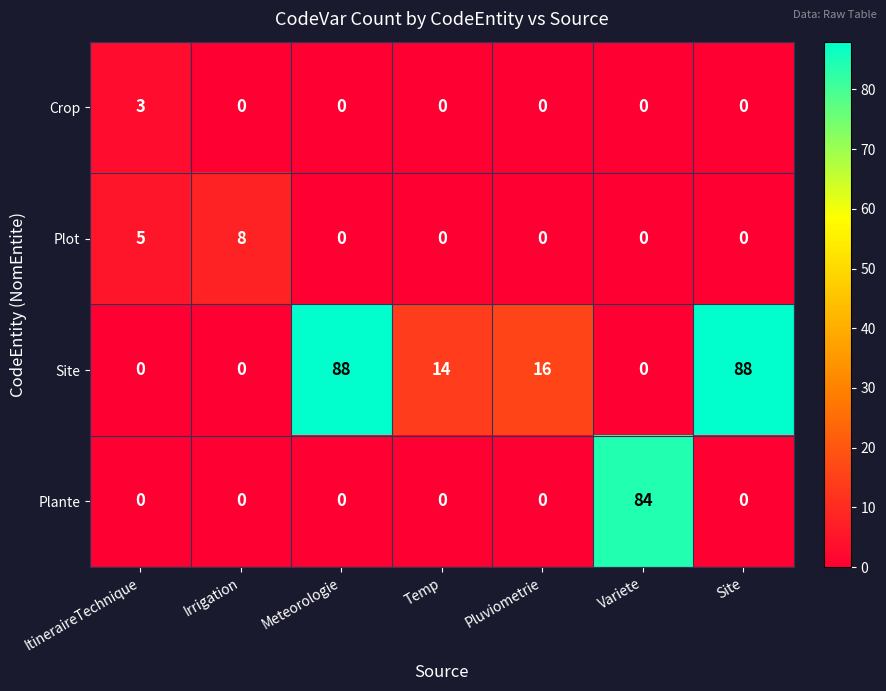

What is the maximum value for Site?

88